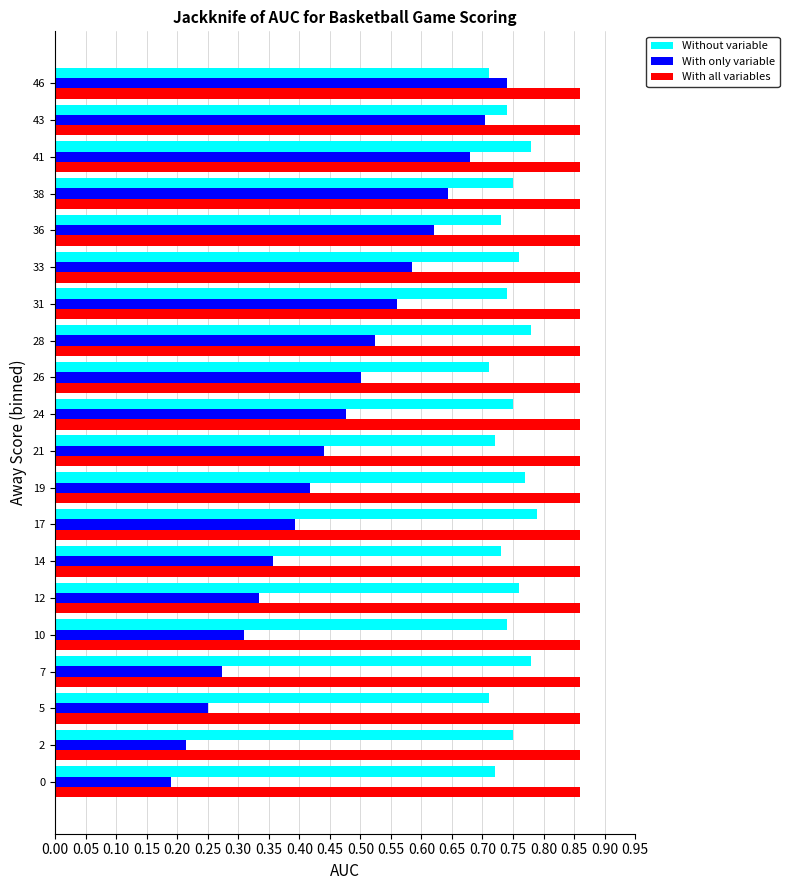

Which category has the lowest value across all series?

0